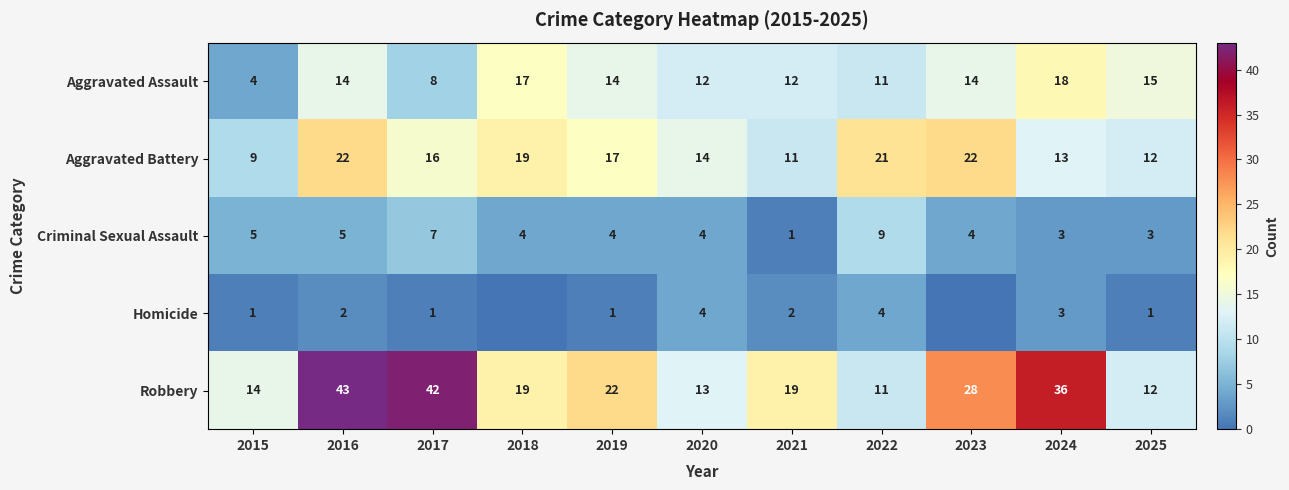

Rank the series at 2019 from highest to lowest value.

Robbery, Aggravated Battery, Aggravated Assault, Criminal Sexual Assault, Homicide